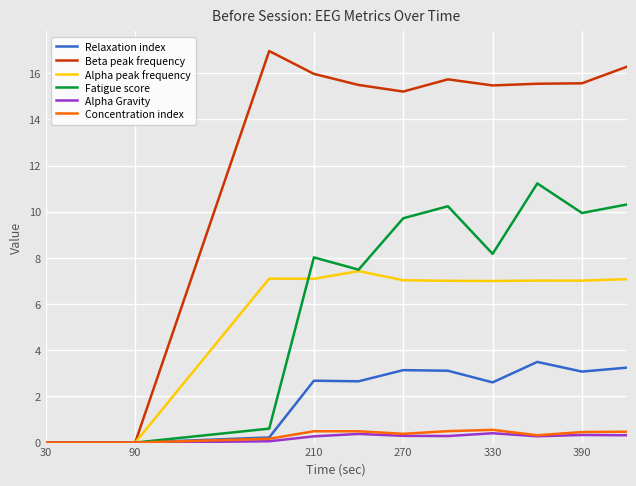

Which series has the widest spread of values?

Beta peak frequency